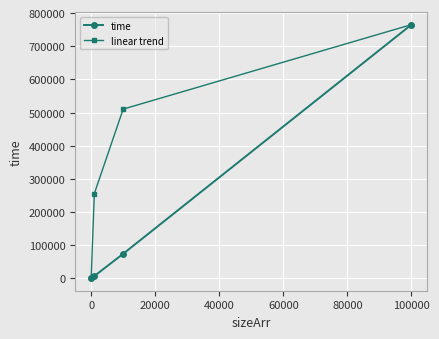

What is the difference between the maximum and minimum values in the time series?

763855.0